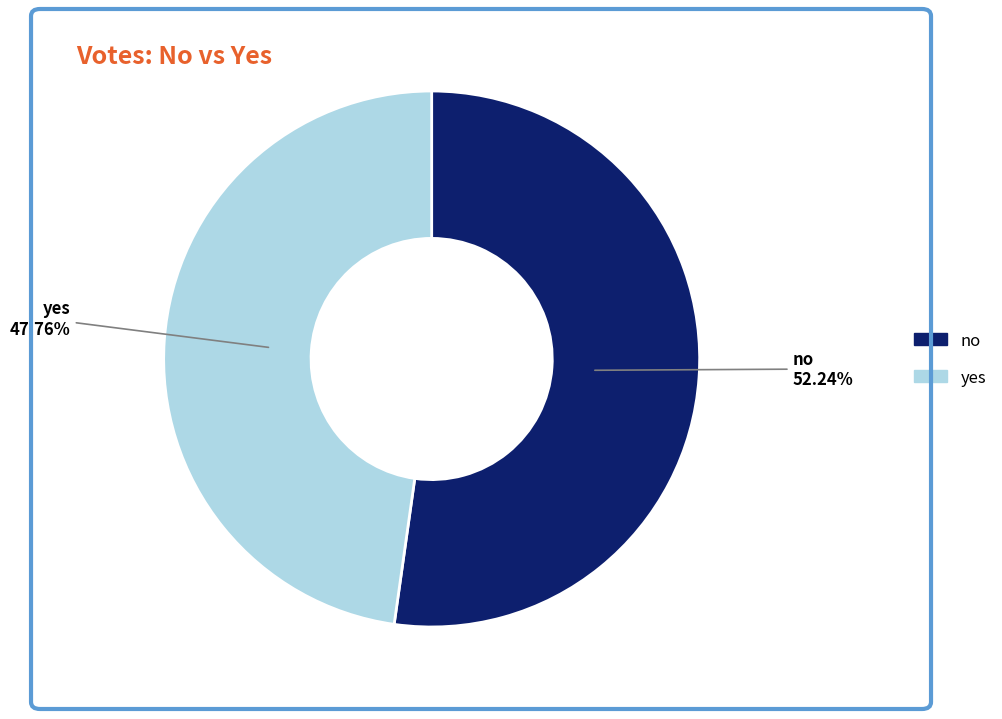

What is the ratio of the value at no to the value at yes?

1.1